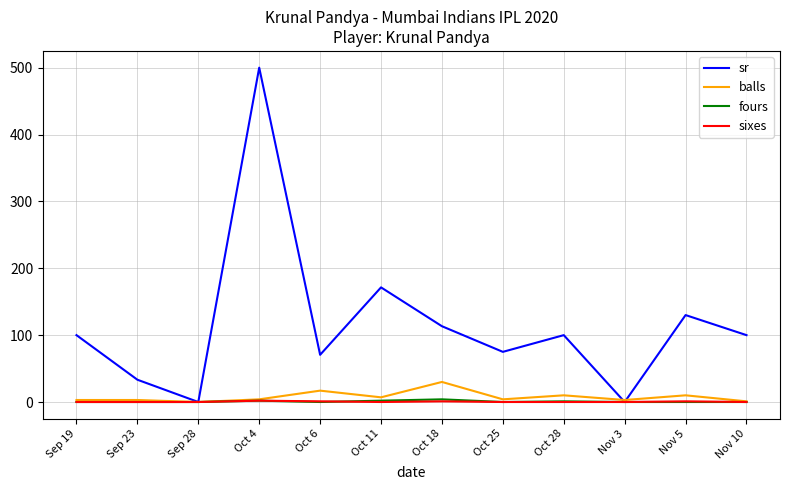

Which series has the largest range (max minus min)?

sr